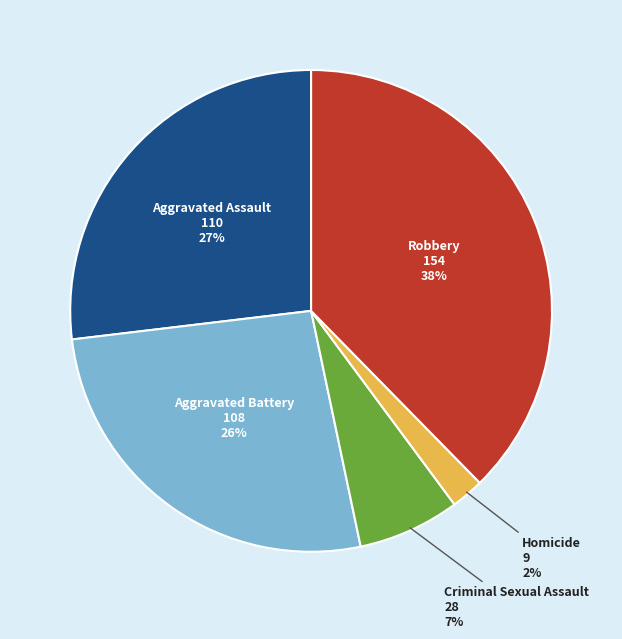

Between Aggravated Assault and Robbery, which is larger?

Robbery